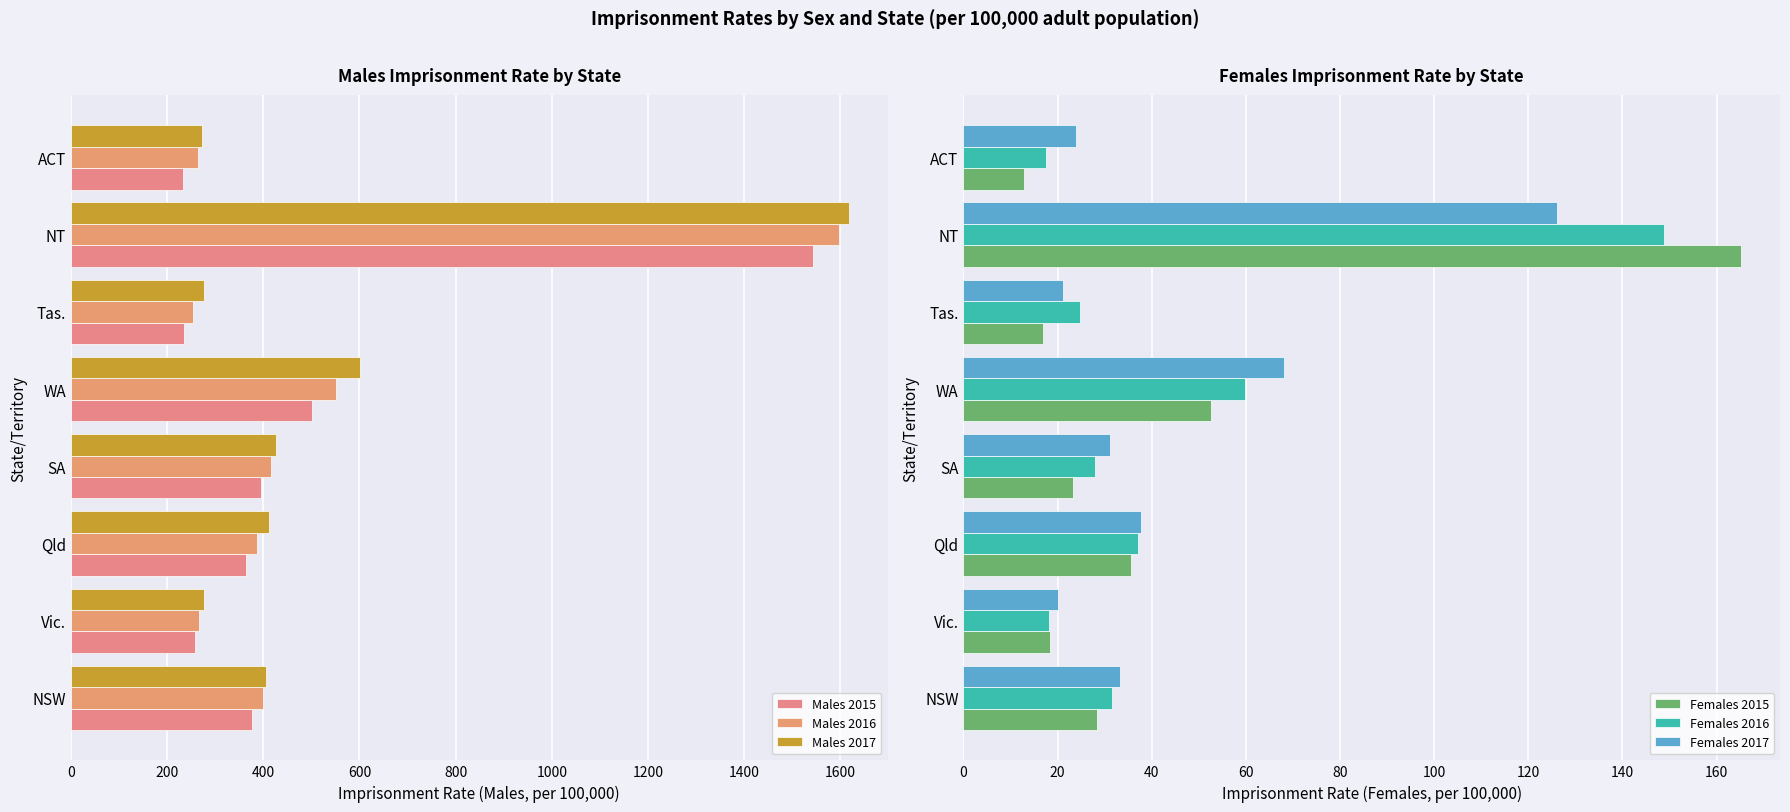

How many values in the Males 2015 series are below 377?

4